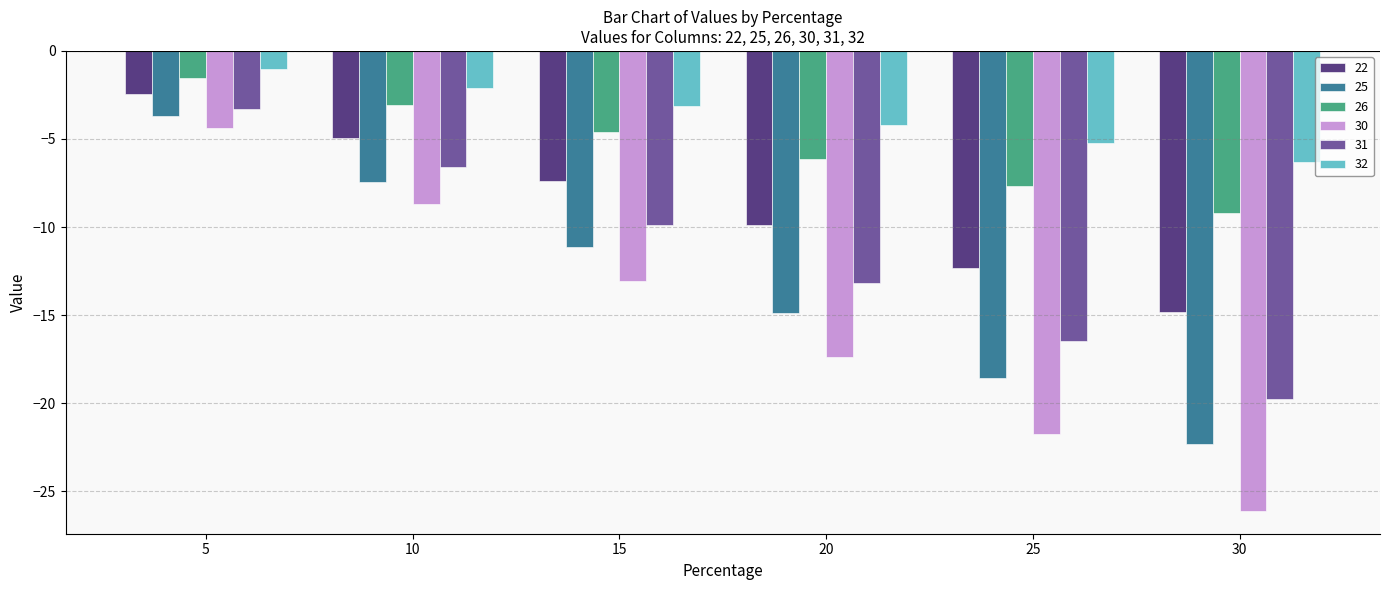

Which category has the lowest value in the 31 series?

30